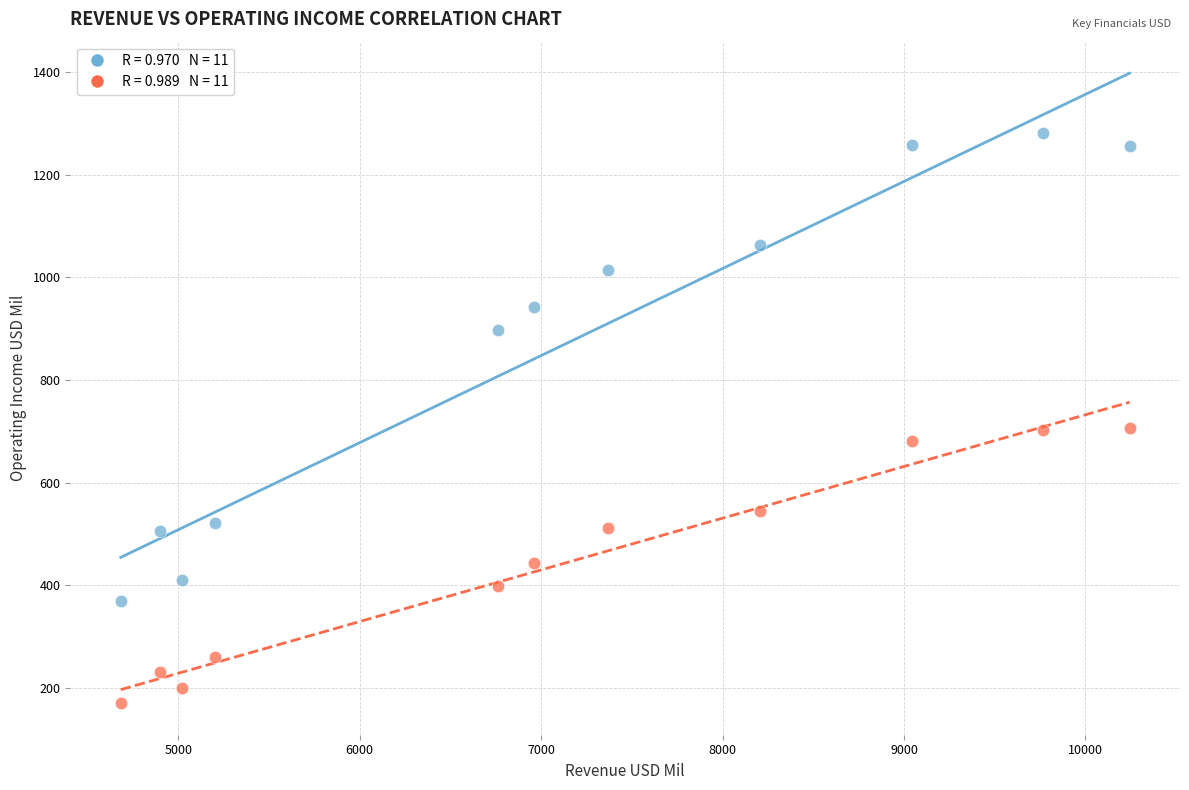

Across all data points, what is the range of X values (max minus min)?

5560